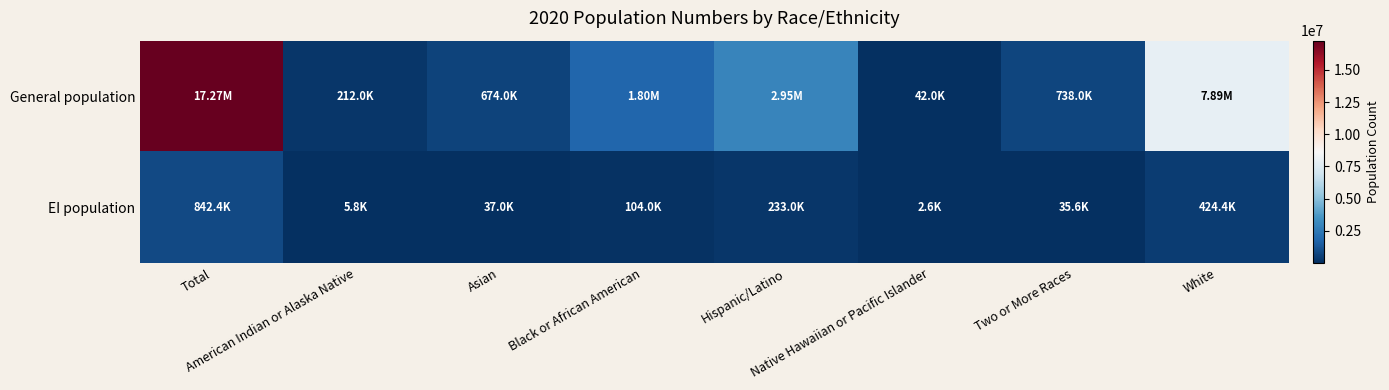

Which category has the lowest value across all series?

Native Hawaiian or Pacific Islander